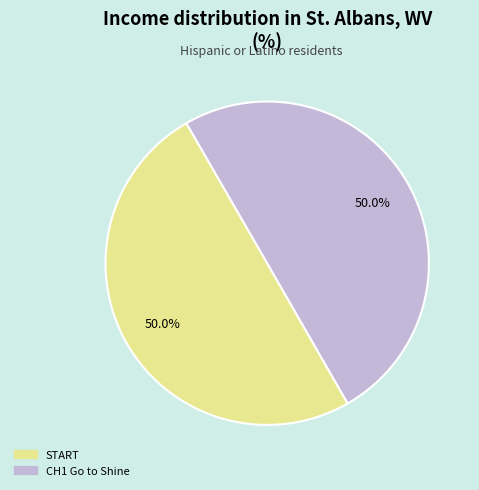

Count the number of slices in the pie.

2